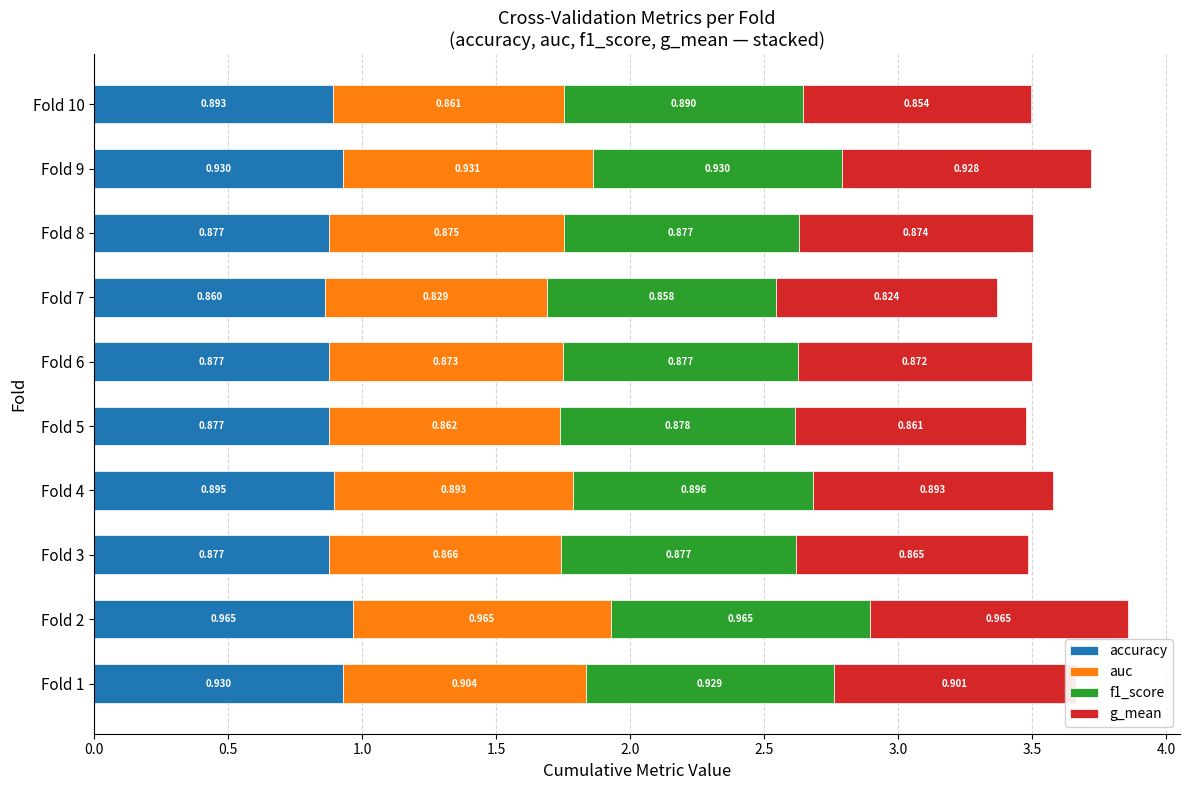

What are all the series names shown in the legend?

accuracy, auc, f1_score, g_mean